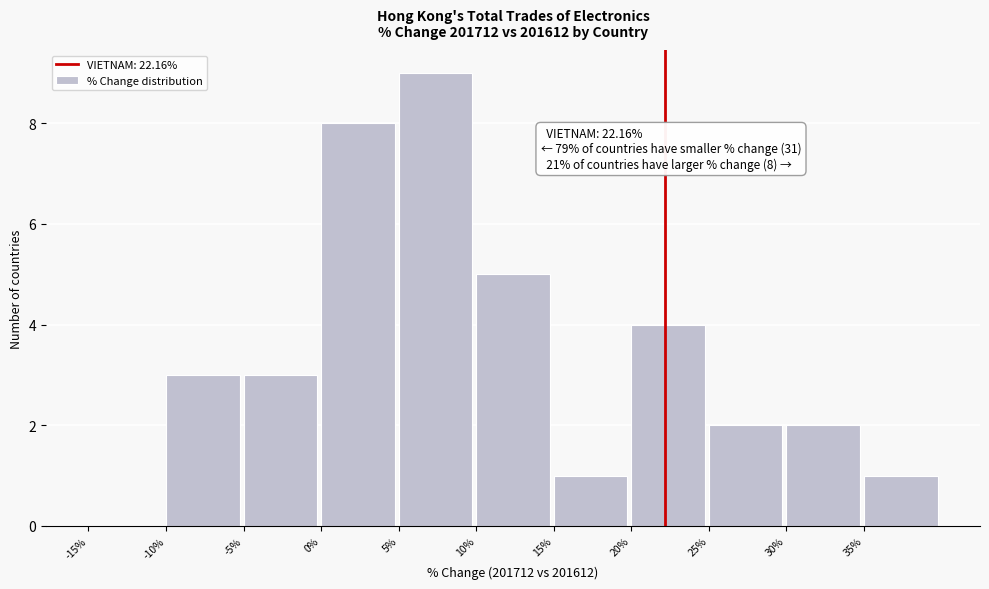

Which range on the x-axis has the tallest bar?

5 to 10